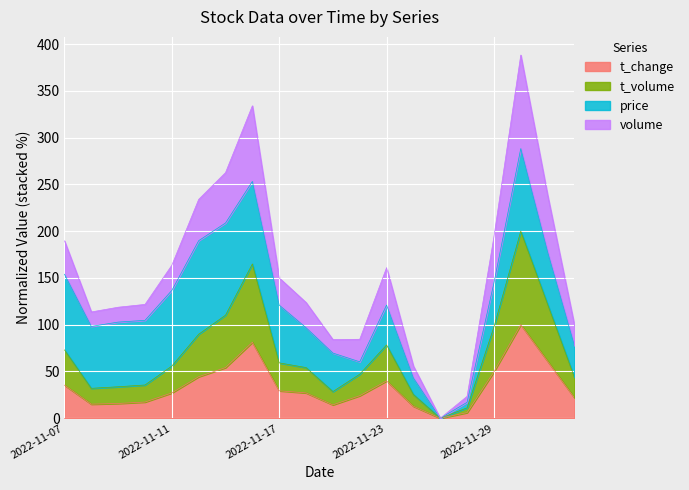

True or false: t_change has a value of 83.2 at 2022-11-29.

False